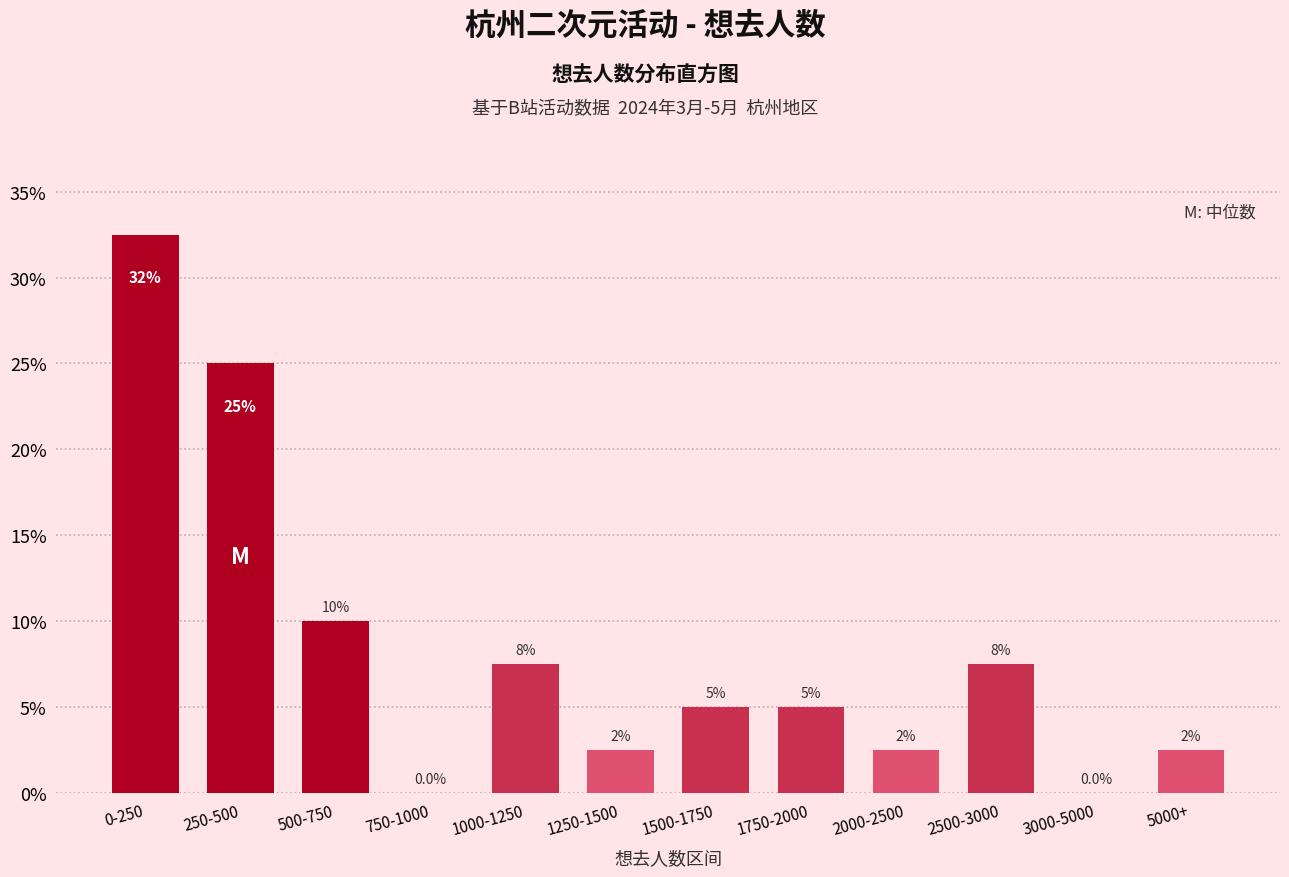

Reading right to left, list all the values displayed in this chart.

5000+=2.5	3000-5000=0.0	2500-3000=7.5	2000-2500=2.5	1750-2000=5.0	1500-1750=5.0	1250-1500=2.5	1000-1250=7.5	750-1000=0.0	500-750=10.0	250-500=25.0	0-250=32.5